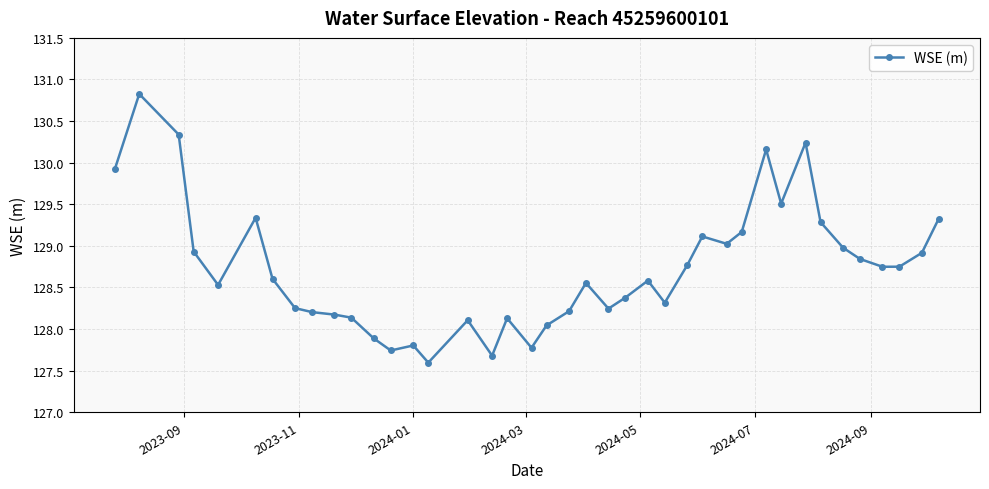

What is the greatest value displayed?

130.8